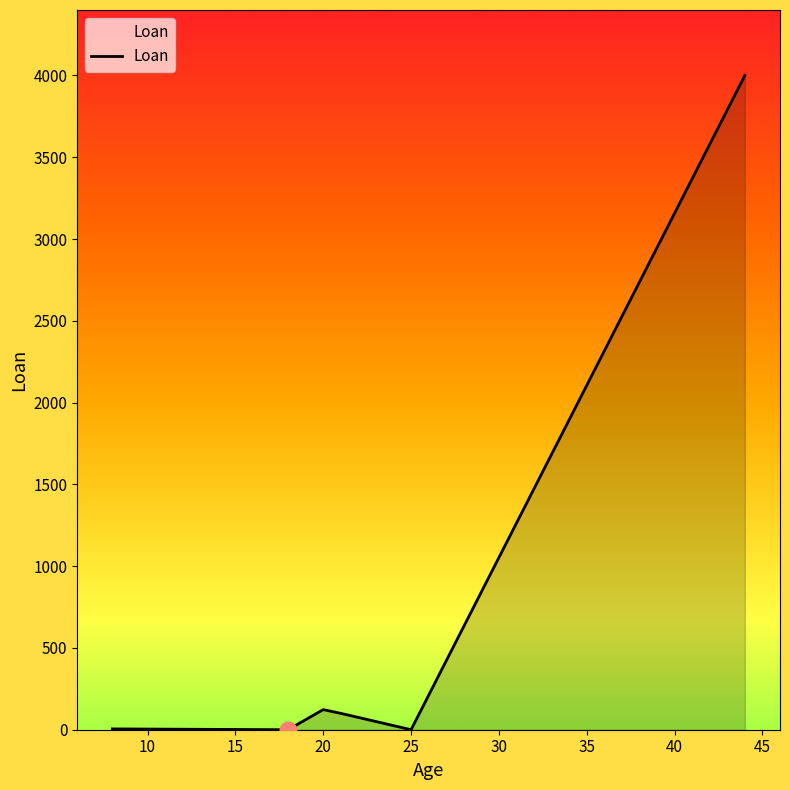

How many lines are shown in the chart?

1